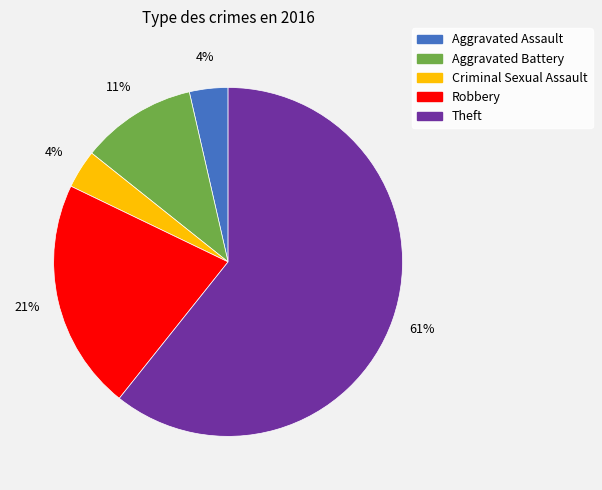

How many slices are in this pie chart?

5